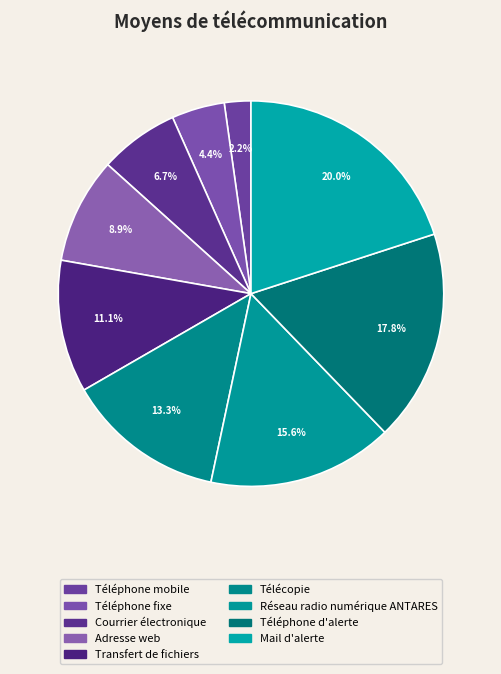

Does any single category account for the majority?

No